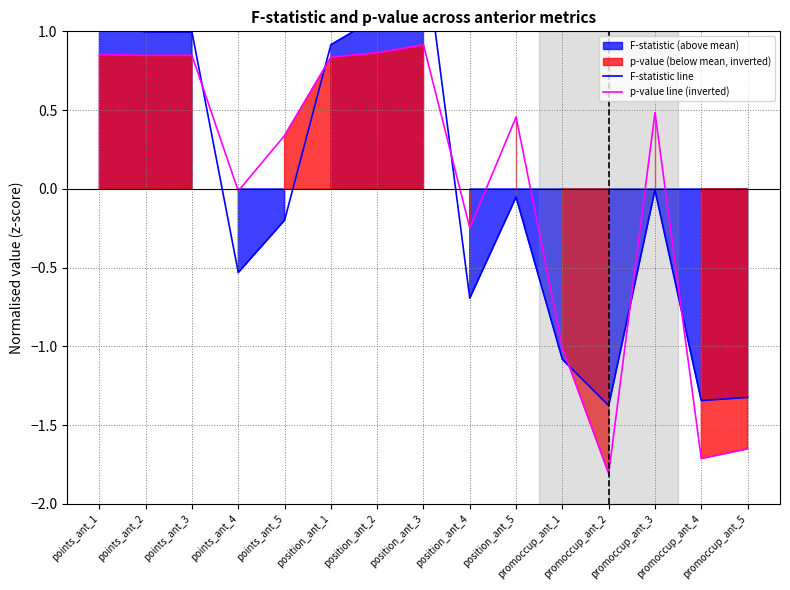

True or false: F-statistic line has more than 0 points higher than both neighbors.

True